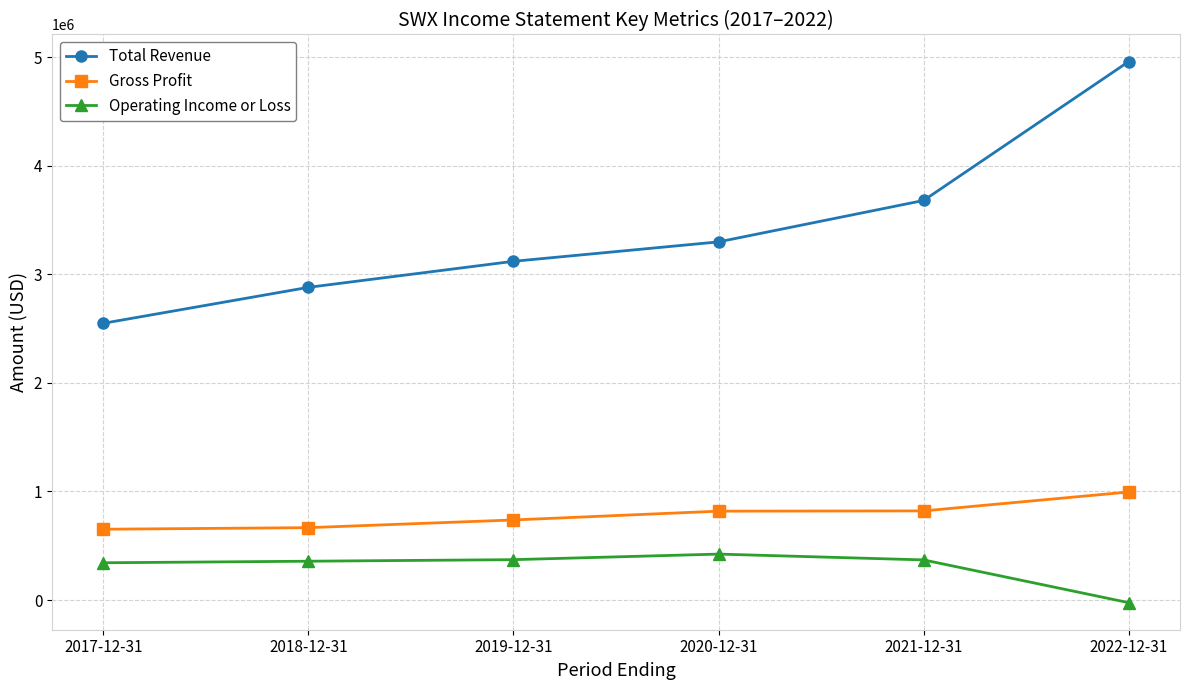

True or false: Gross Profit has more than 2 interior local peaks.

False